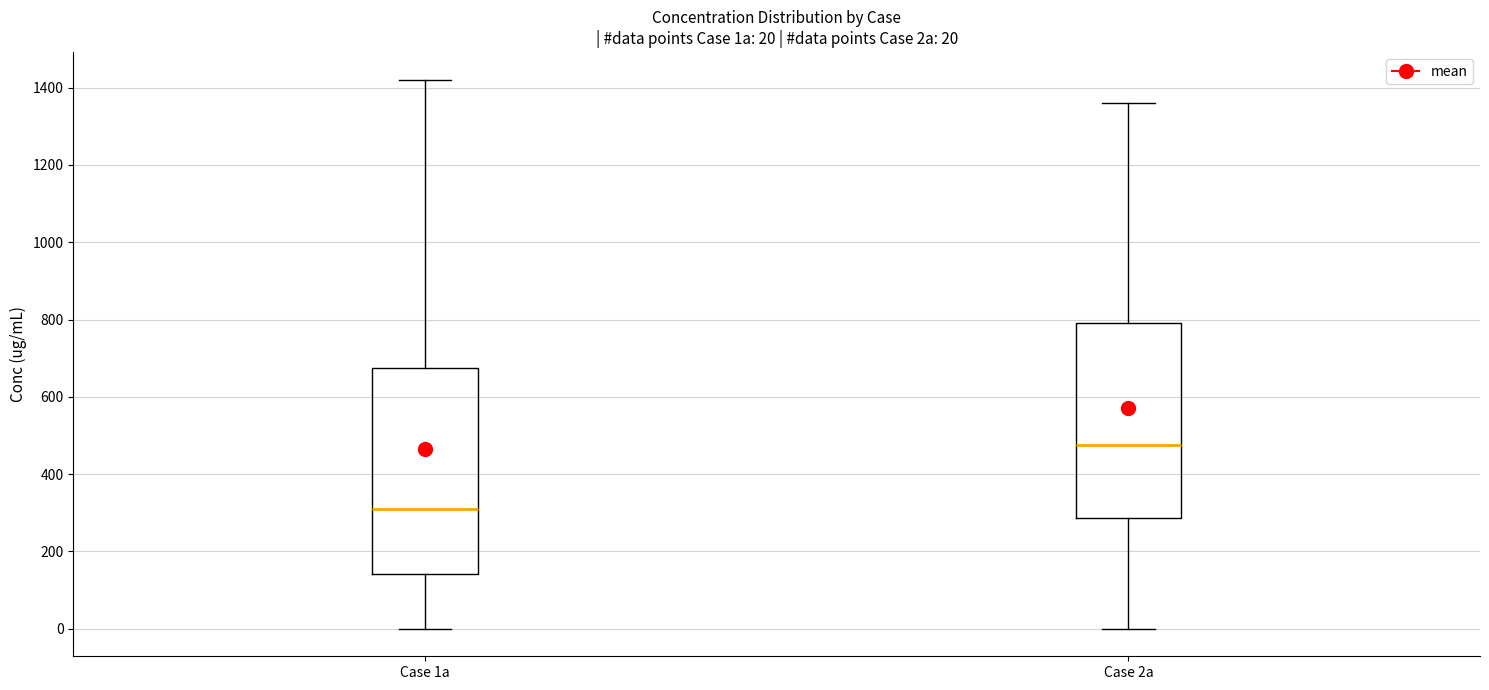

Which box is the tallest, from its lower edge to its upper edge?

Case 1a